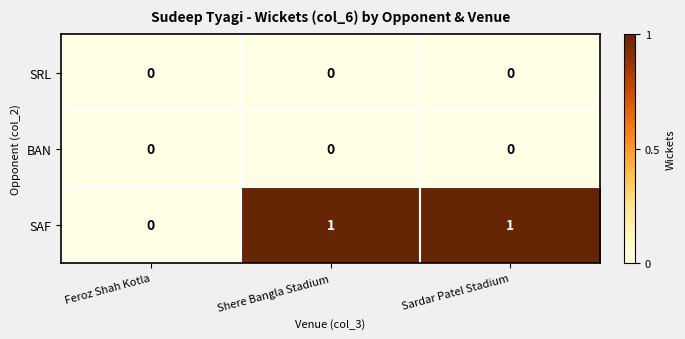

Between Feroz Shah Kotla and Sardar Patel Stadium, which series saw the biggest shift?

SAF